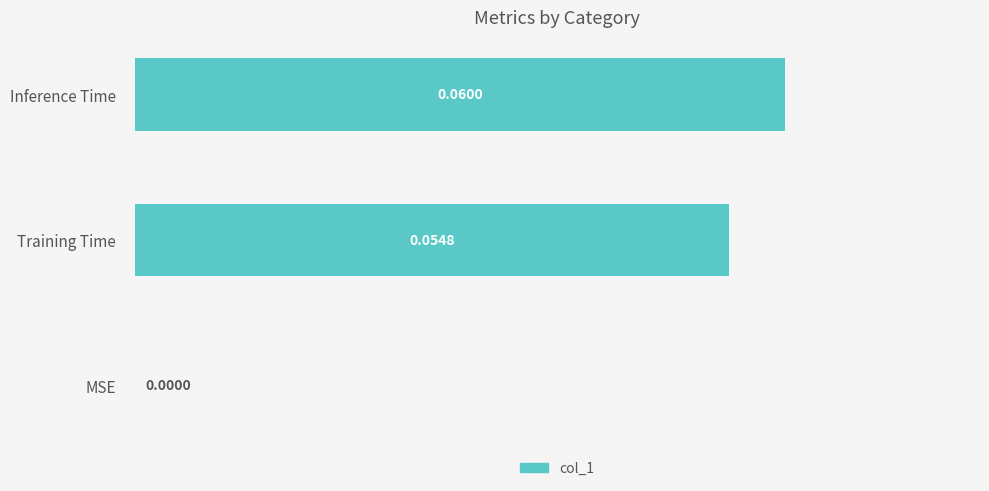

Where is the data nearest to the value 0?

MSE